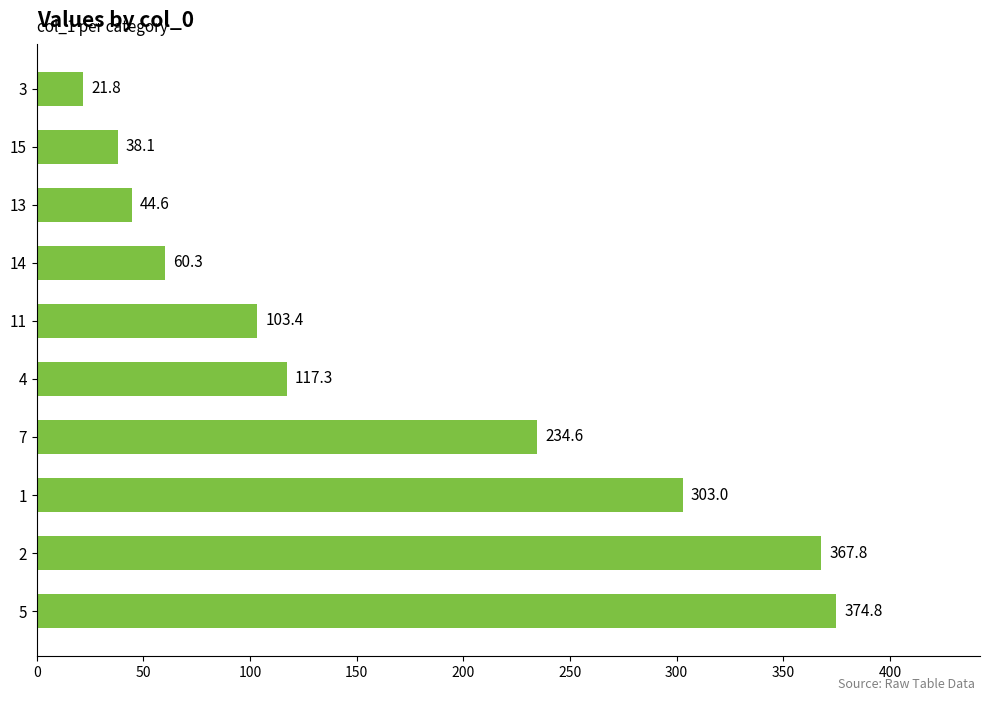

What is the difference between the maximum and minimum values?

353.0